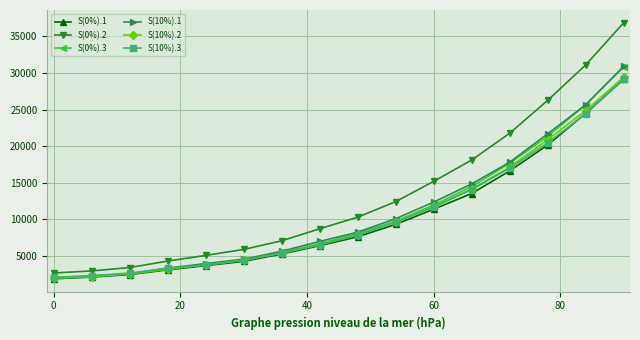

What is the highest value of the S(0%).3 series?

30820